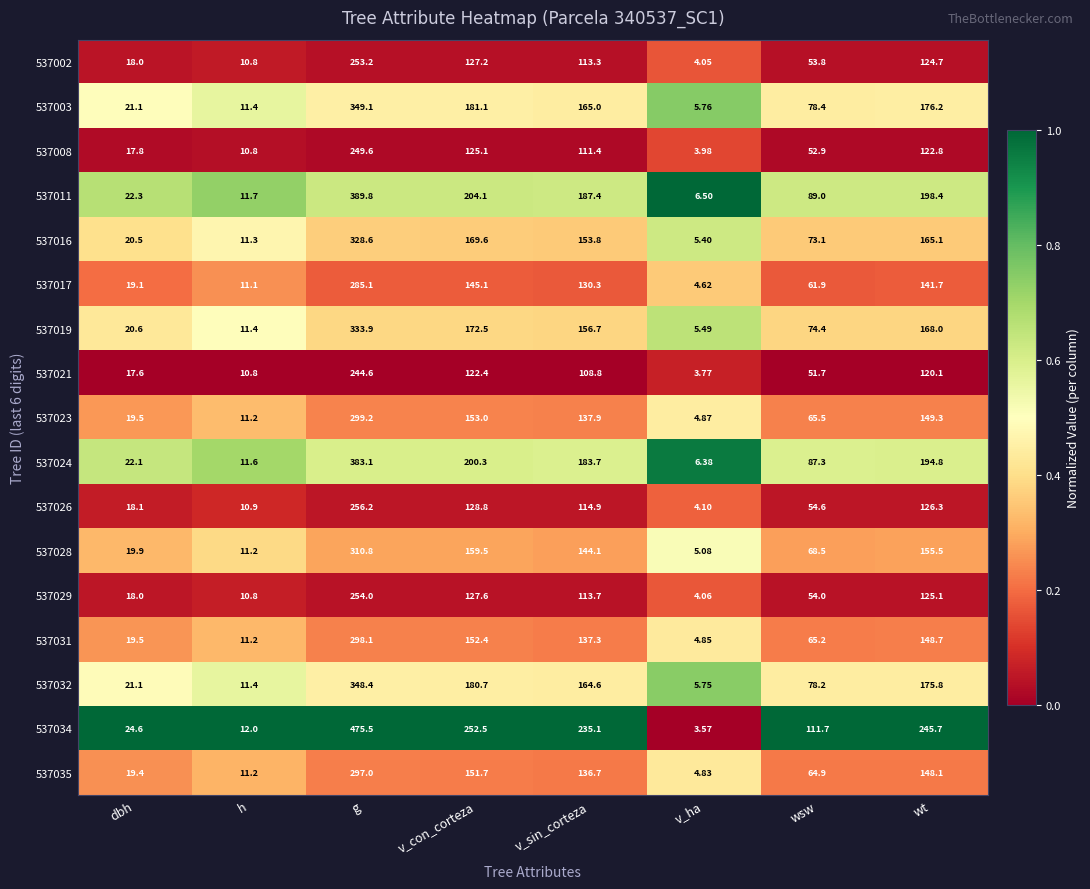

Which series has the widest spread of values?

537034